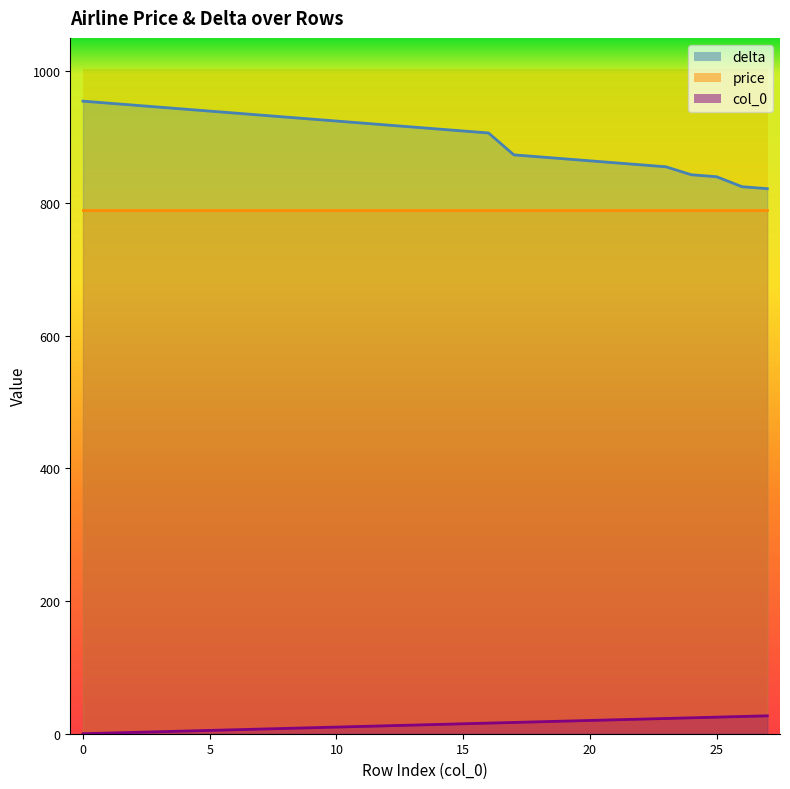

What is the value of the col_0 point at the 20th from the left?

19